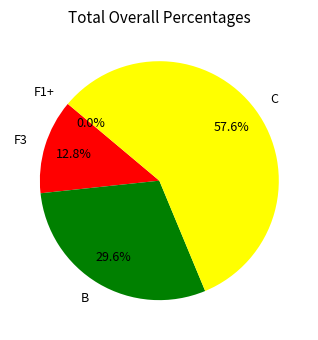

True or false: B accounts for 41% of the total.

False